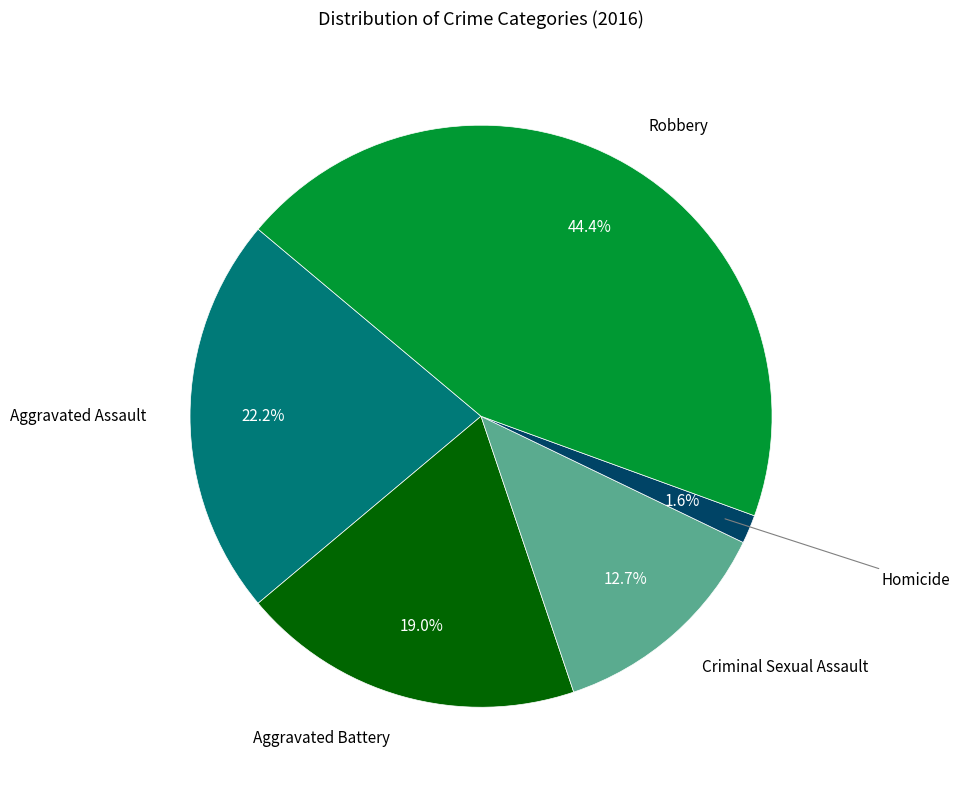

Between Homicide and Criminal Sexual Assault, which is larger?

Criminal Sexual Assault